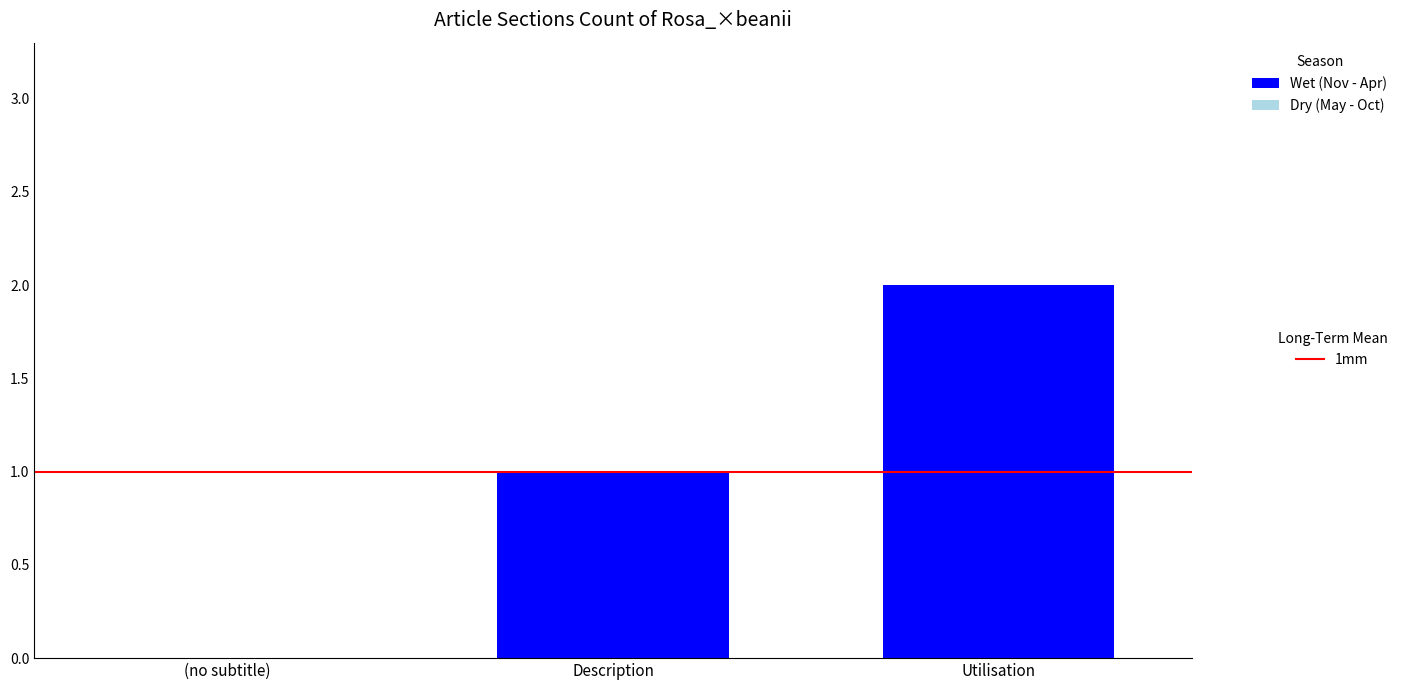

True or false: the data shows -1 at (no subtitle).

False